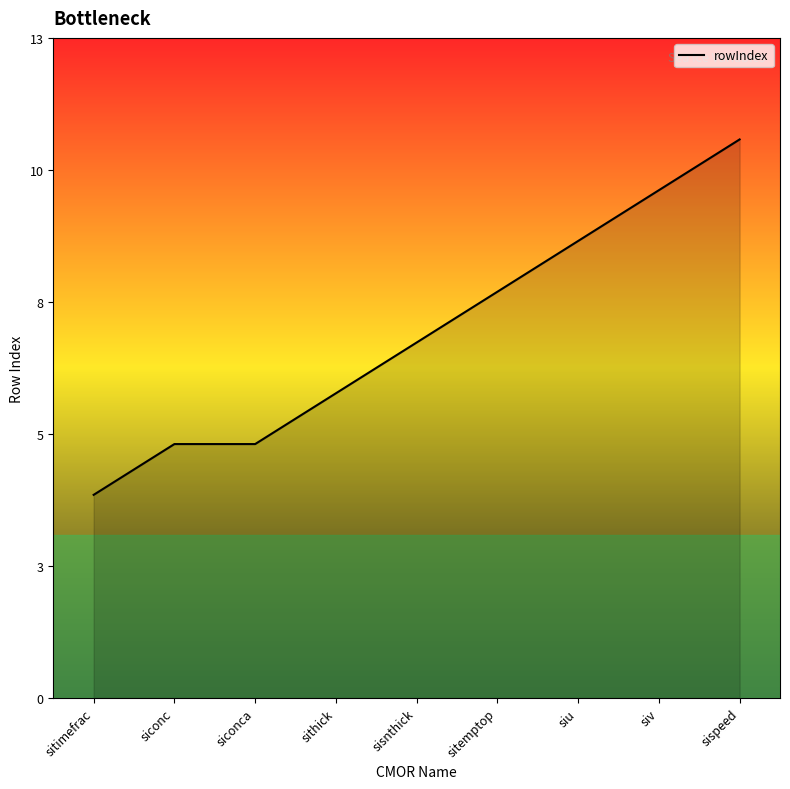

What position from the left is siconca?

3